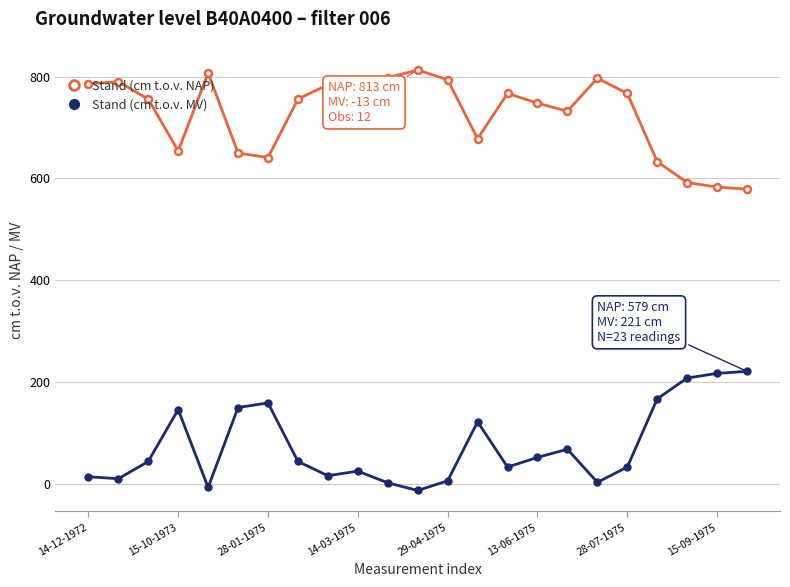

At how many categories does at least one series exceed 418?

23